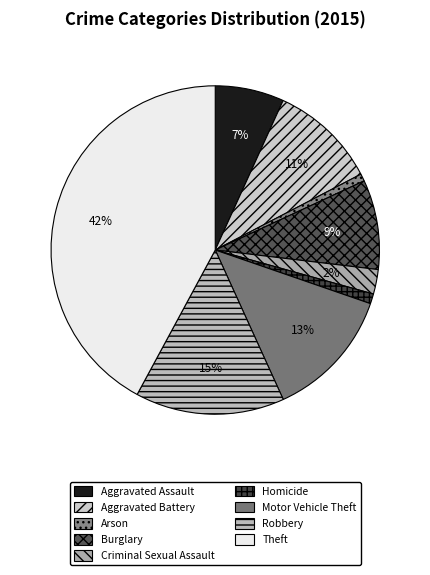

To the nearest percent, what percentage of the pie is Aggravated Assault?

7%